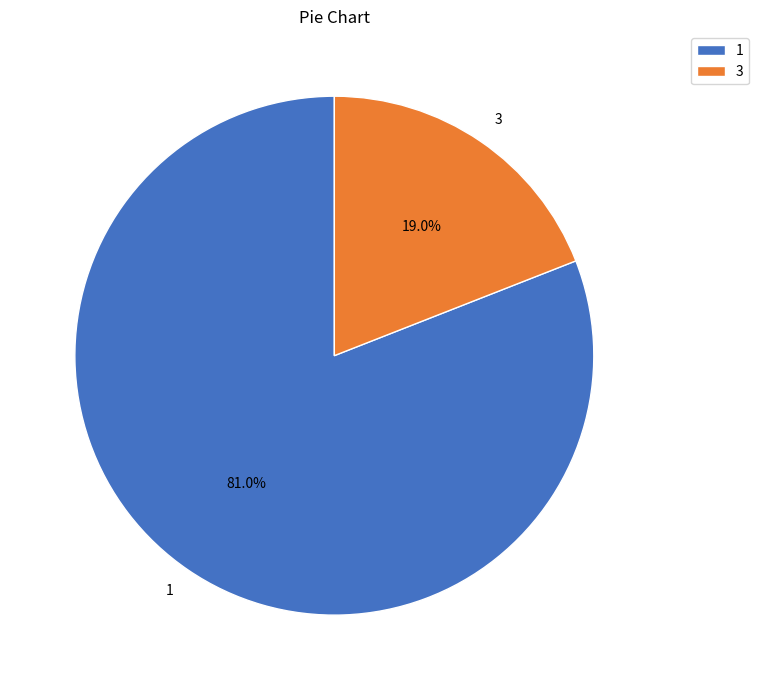

How many segments does this pie chart have?

2